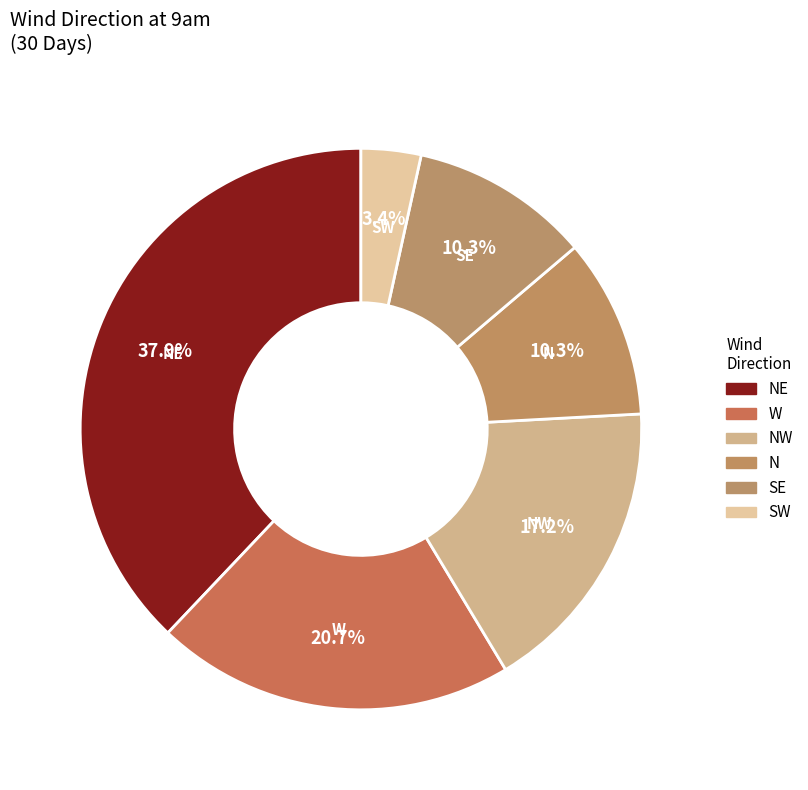

How many segments does this pie chart have?

6